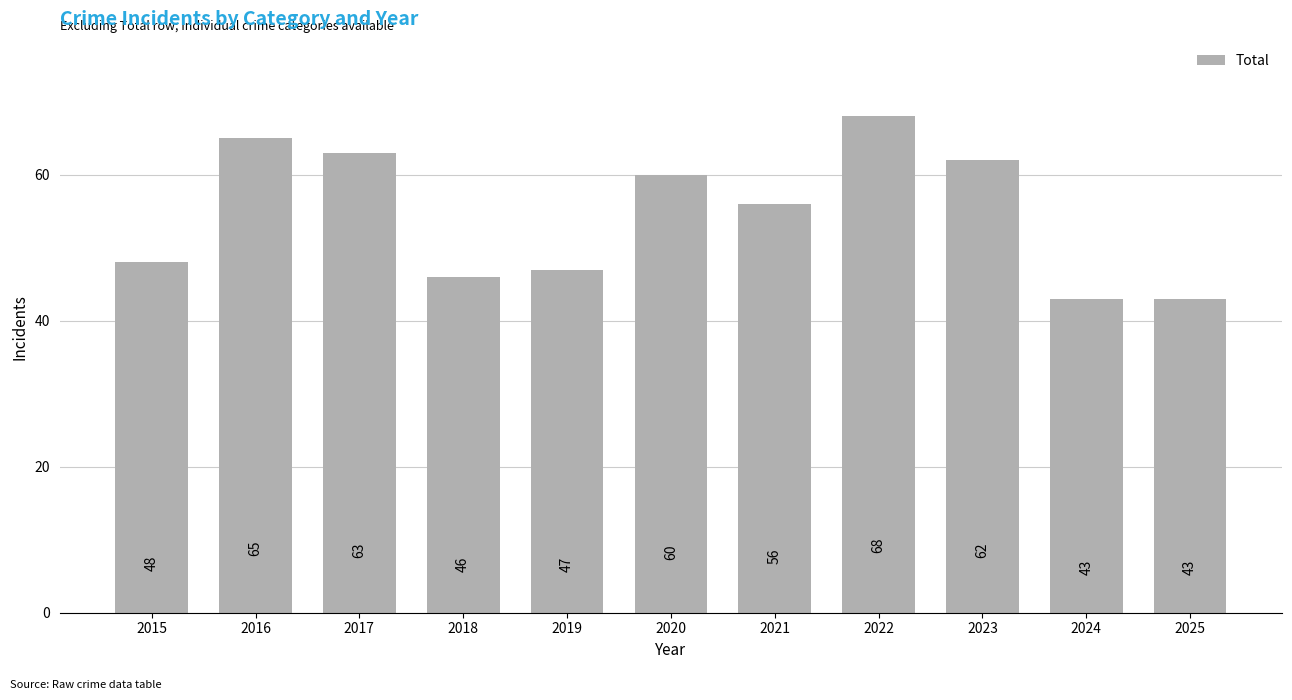

What is the greatest value displayed?

68